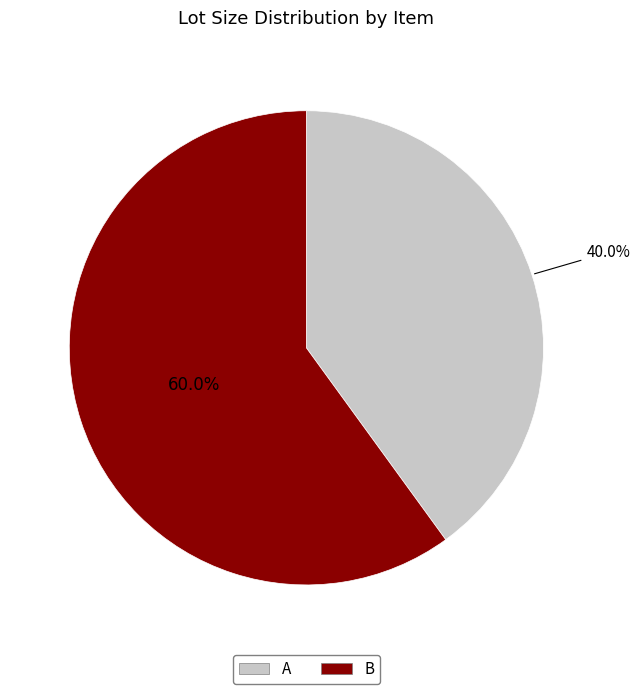

What percentage is the B slice, to the nearest percent?

60%